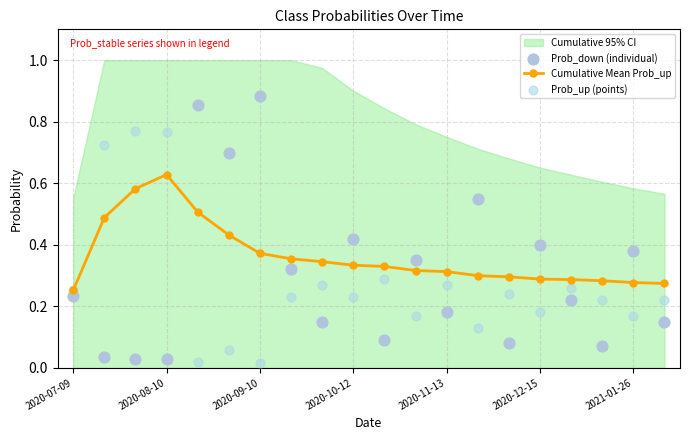

The value of Cumulative Mean Prob_up at 2020-07-09 is 0.4. True or false?

False